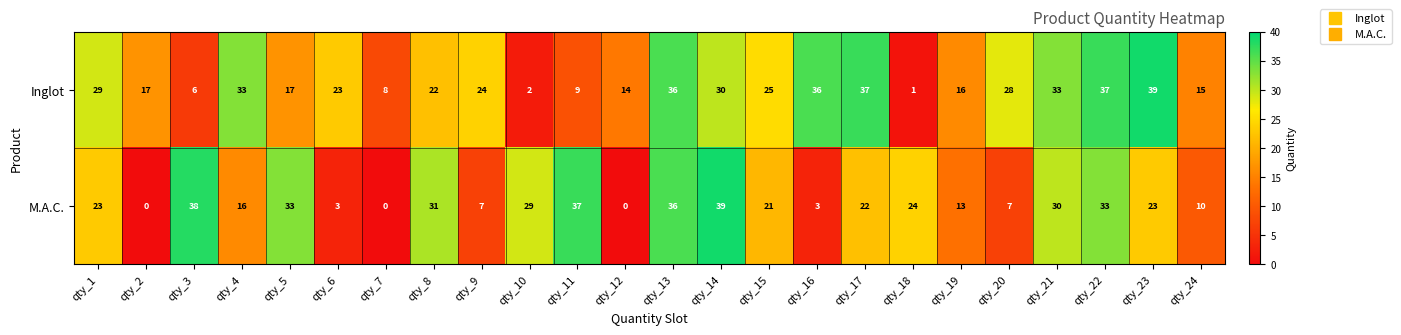

What is the sum of the Inglot values at qty_21 and qty_16?

69